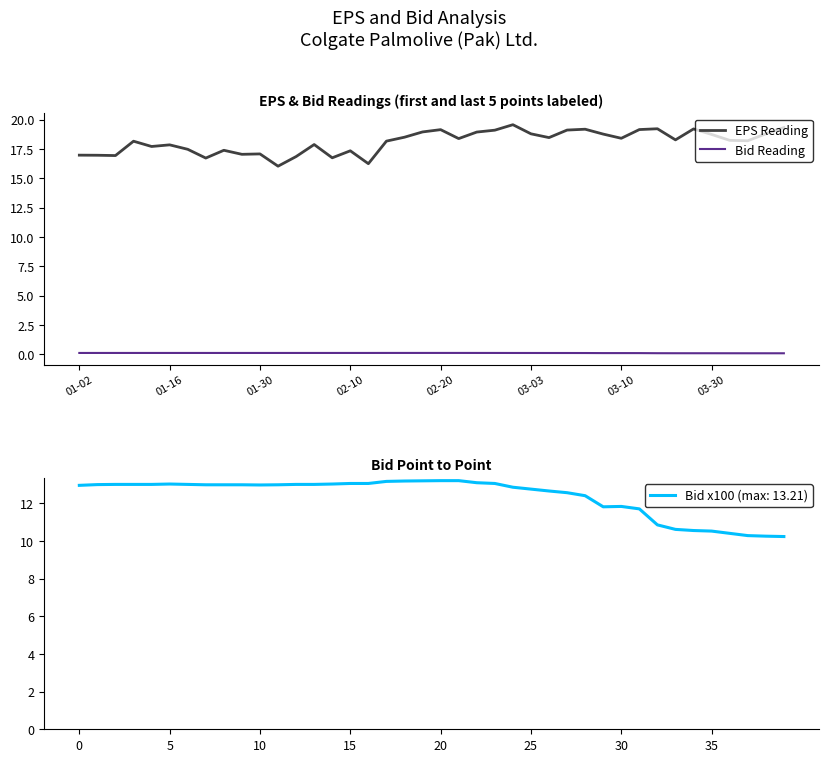

Rank the series by their maximum value, from lowest to highest.

Bid Reading, EPS Reading